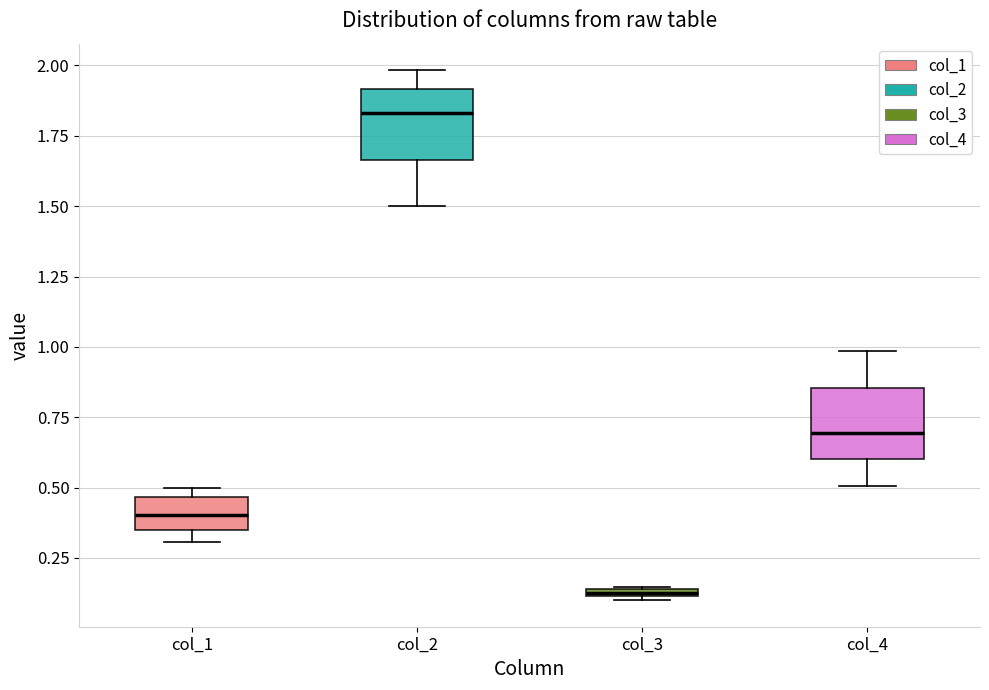

Where does the median line of the box for col_1 sit on the y-axis? The values are not printed on the chart, so give them approximately, as read against the axis.

0.40